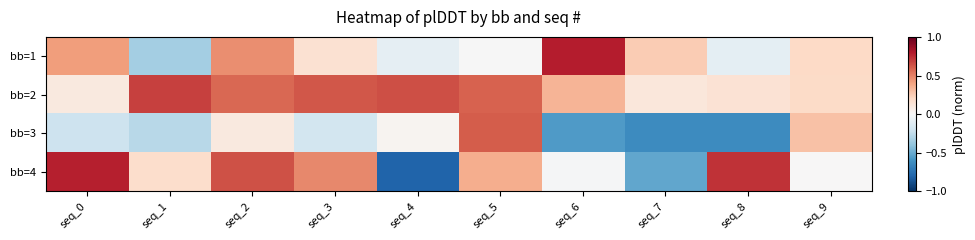

Which series has the widest spread of values?

bb=4